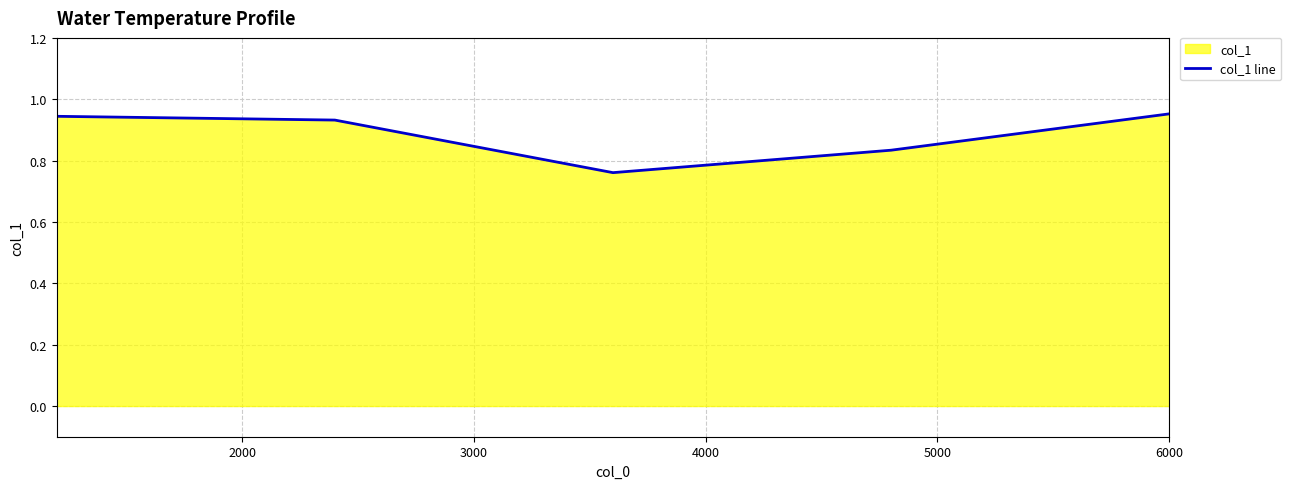

What is the sum of all values?

4.4